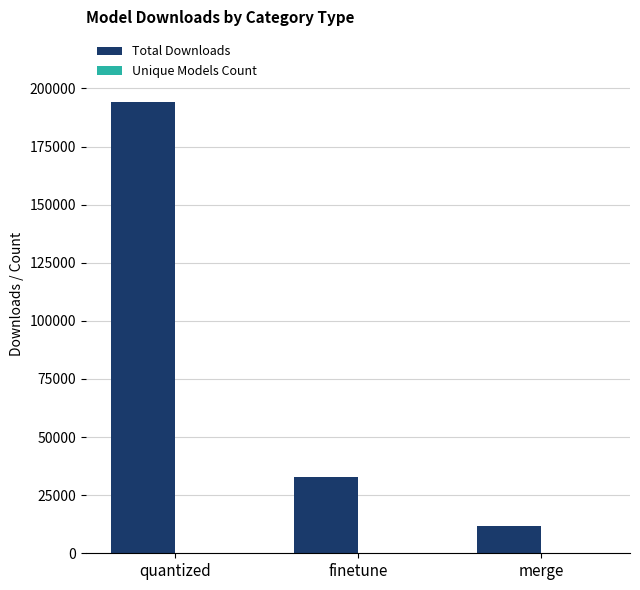

At which category is the sum across all series the highest?

quantized